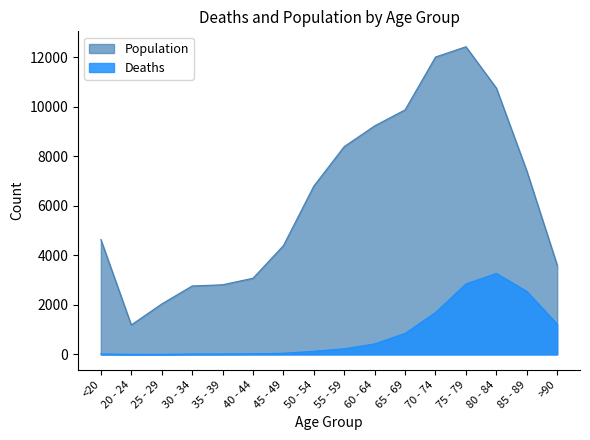

How many distinct data groups are displayed?

2